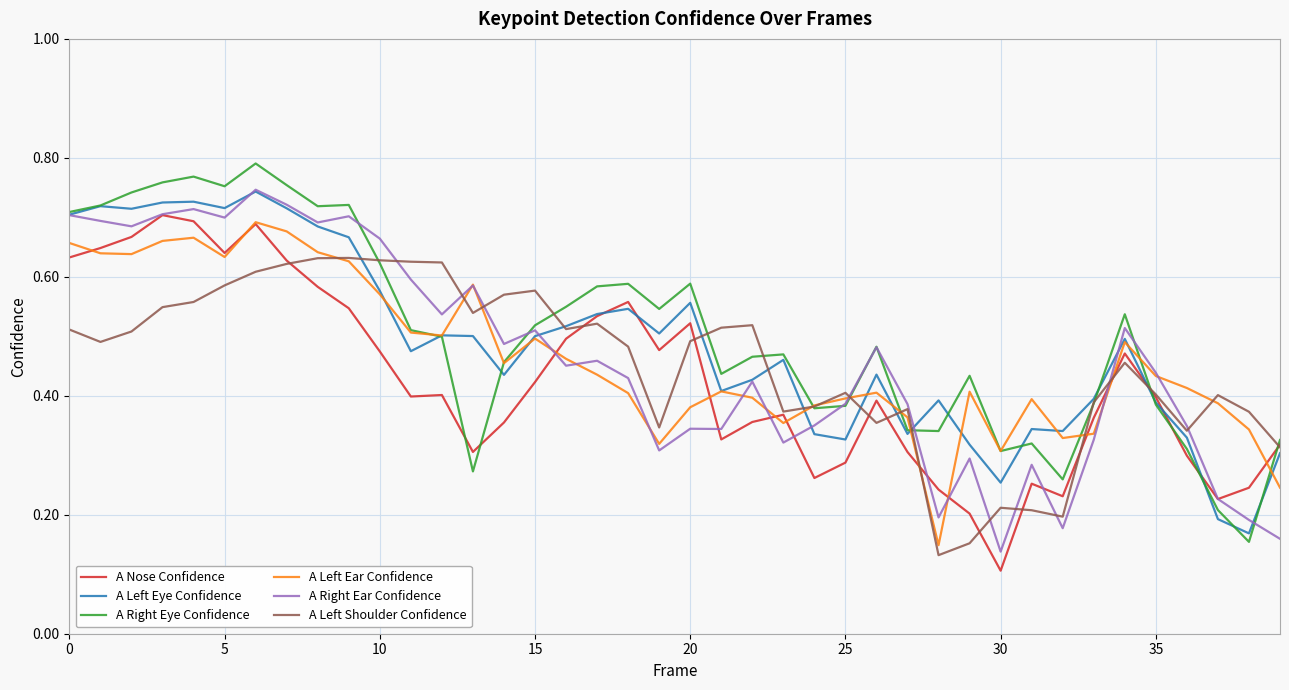

Is this an area chart (filled region under the line)?

No